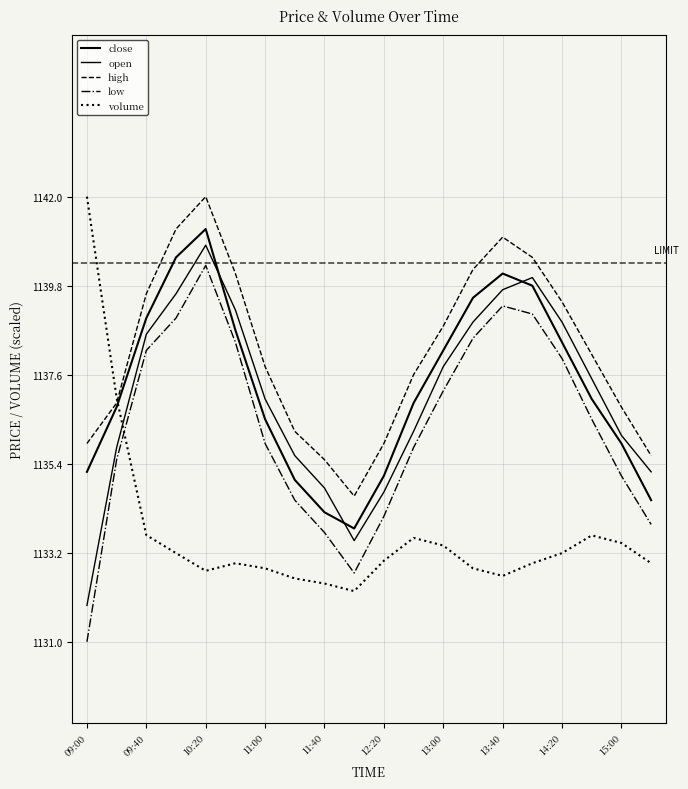

Does the chart display data point markers on the line(s)?

No